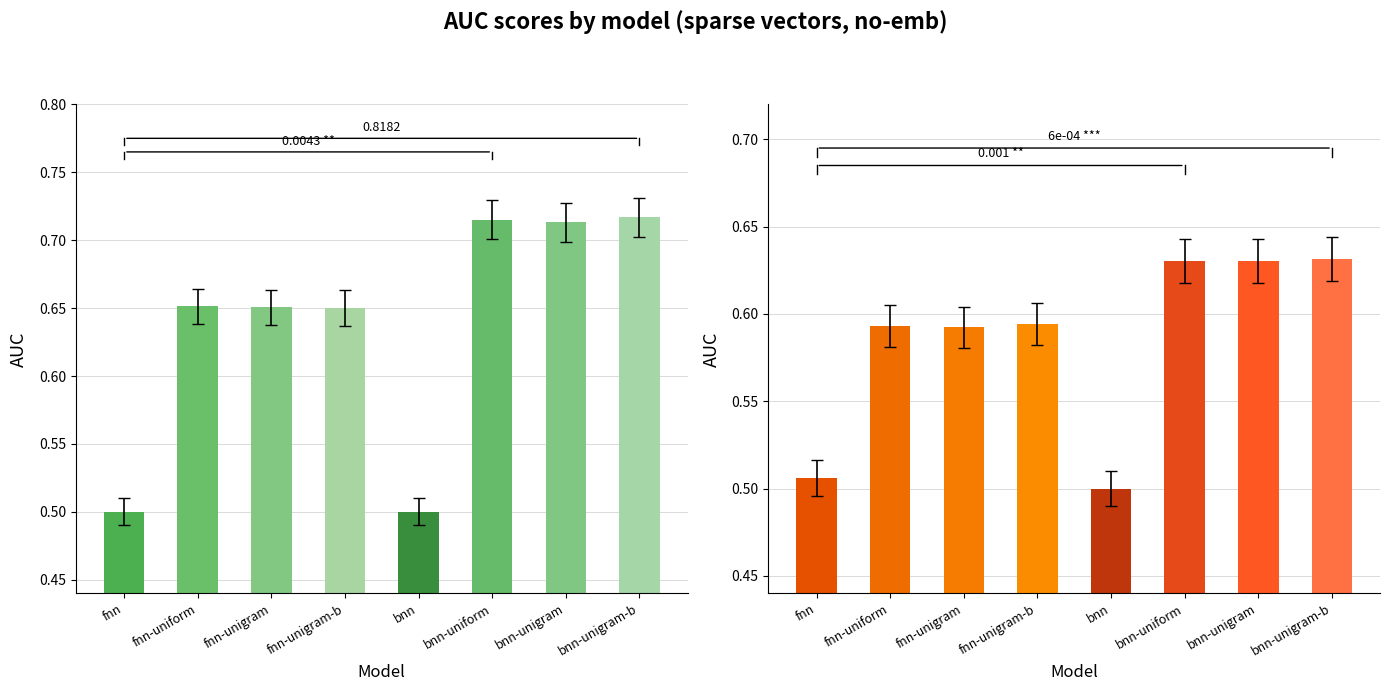

At which label is DBLP-AUC closest to 0?

fnn